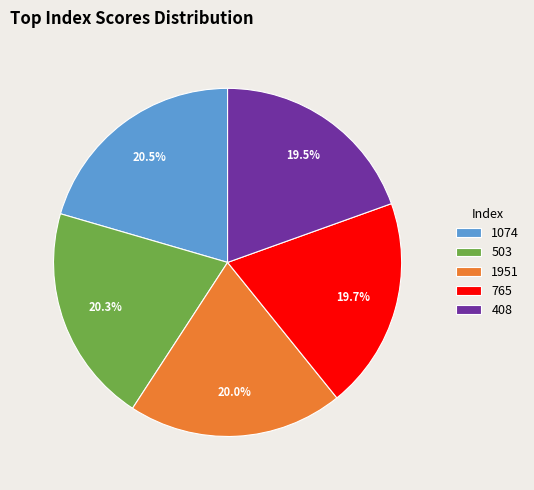

What is the total percentage of 1951 and 503?

40.3%